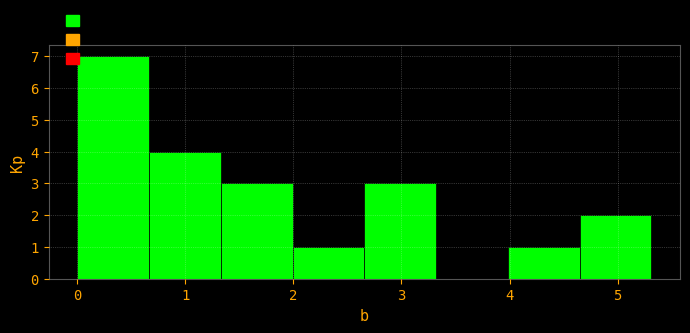

How tall is the bar that spans 4.0 to 4.6 on the x-axis? Neither the bar edges nor the heights are printed on the chart, so give them approximately, as read against the axes.

1